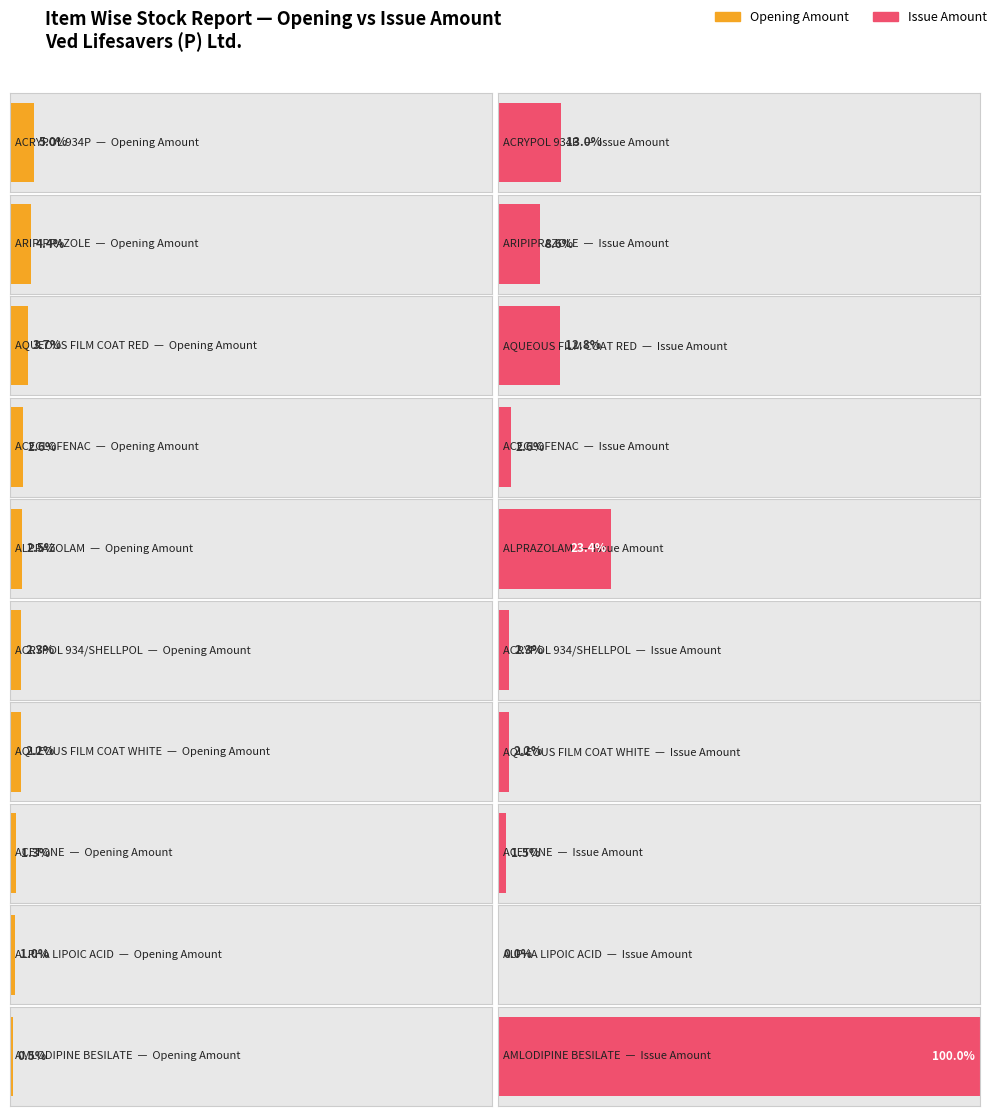

Are the bars horizontal?

Yes